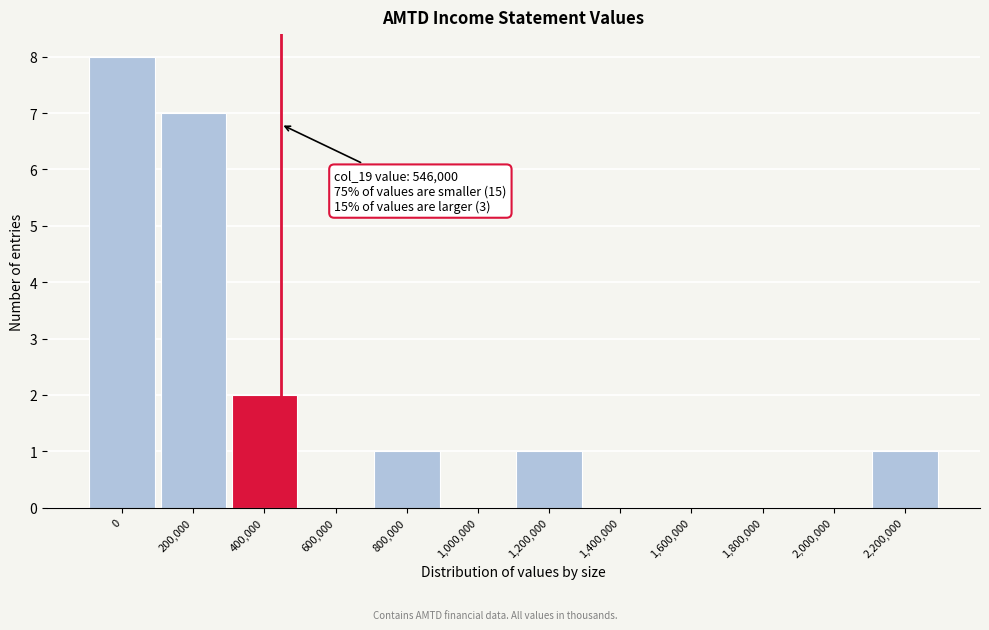

Reading right to left, list all the values displayed in this chart.

2,200,000=1	2,000,000=0	1,800,000=0	1,600,000=0	1,400,000=0	1,200,000=1	1,000,000=0	800,000=1	600,000=0	400,000=2	200,000=7	0=8